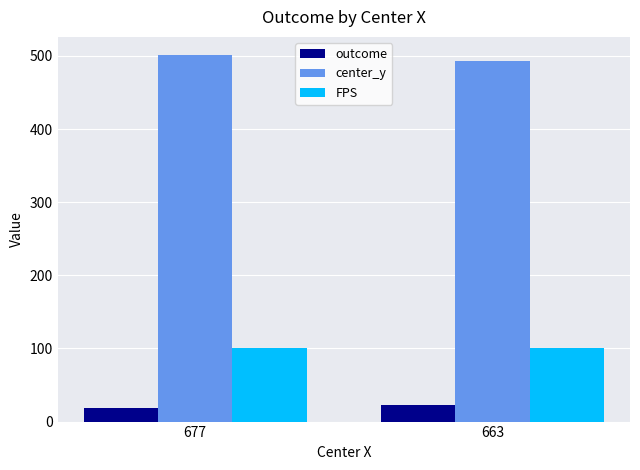

What is the difference between the highest and lowest values at 663?

470.0